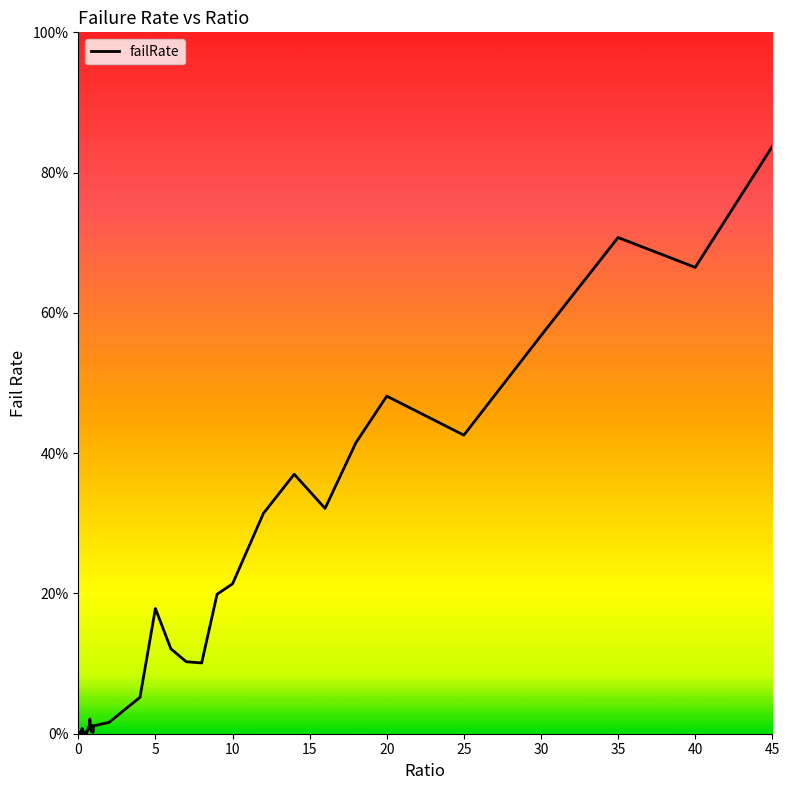

Does the chart have visible grid lines?

No